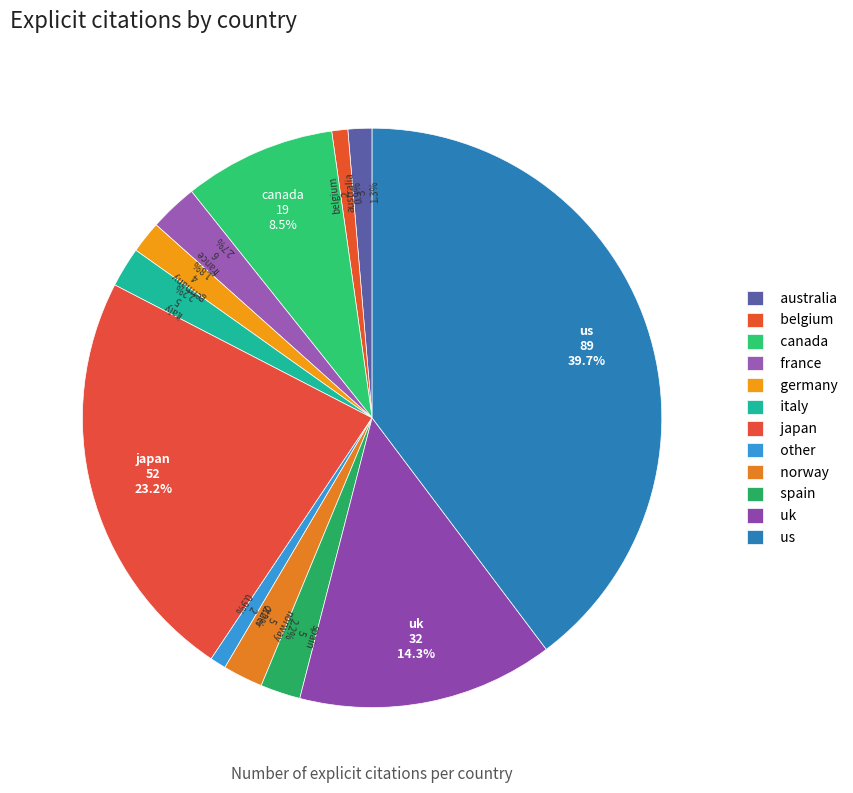

Approximately how many times larger is the value at norway compared to canada?

0.3